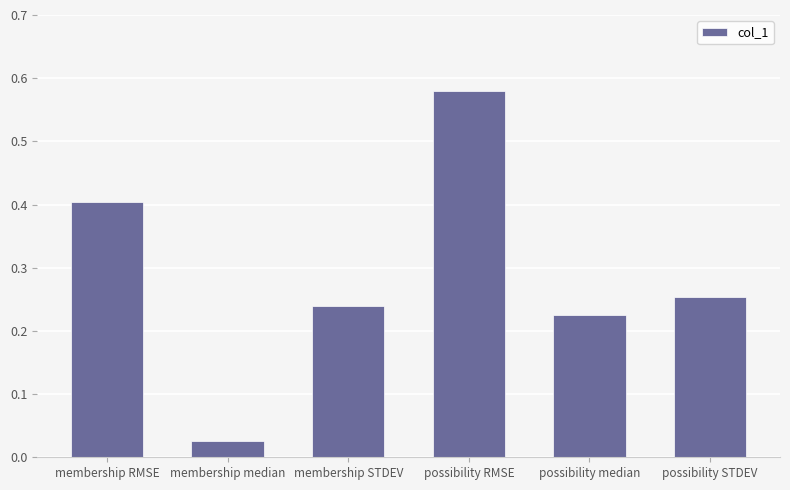

How many categories are shown in the chart?

6